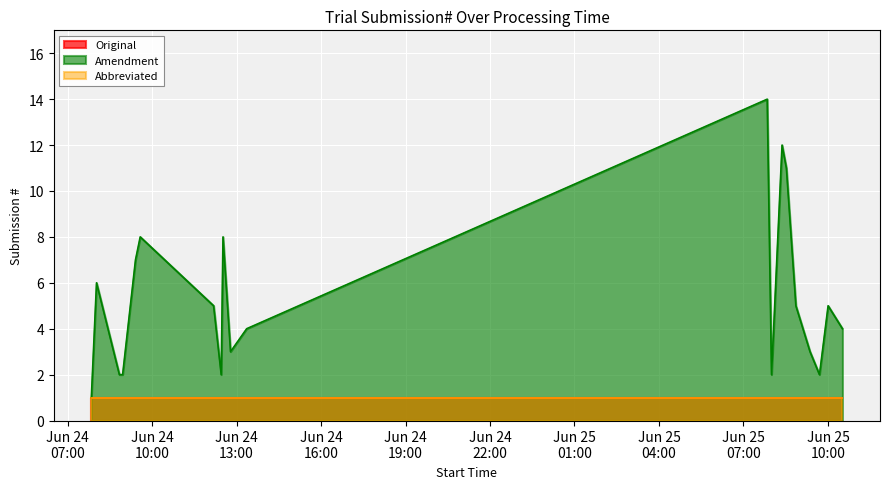

What are all the series names shown in the legend?

Original, Amendment, Abbreviated